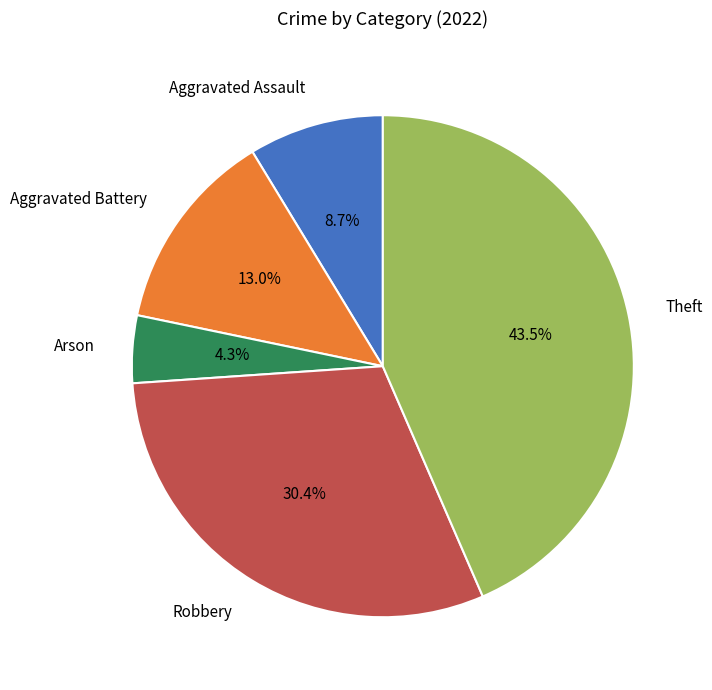

Combined, do Robbery and Aggravated Battery account for over 50%?

No